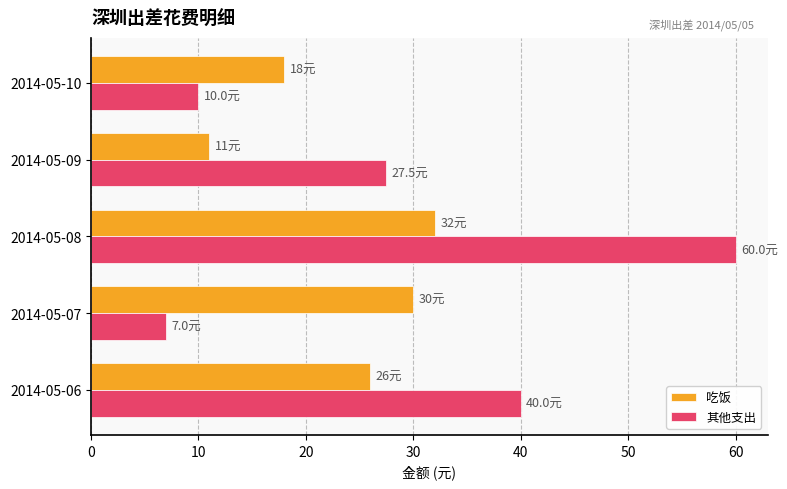

Which series has the largest range (max minus min)?

其他支出